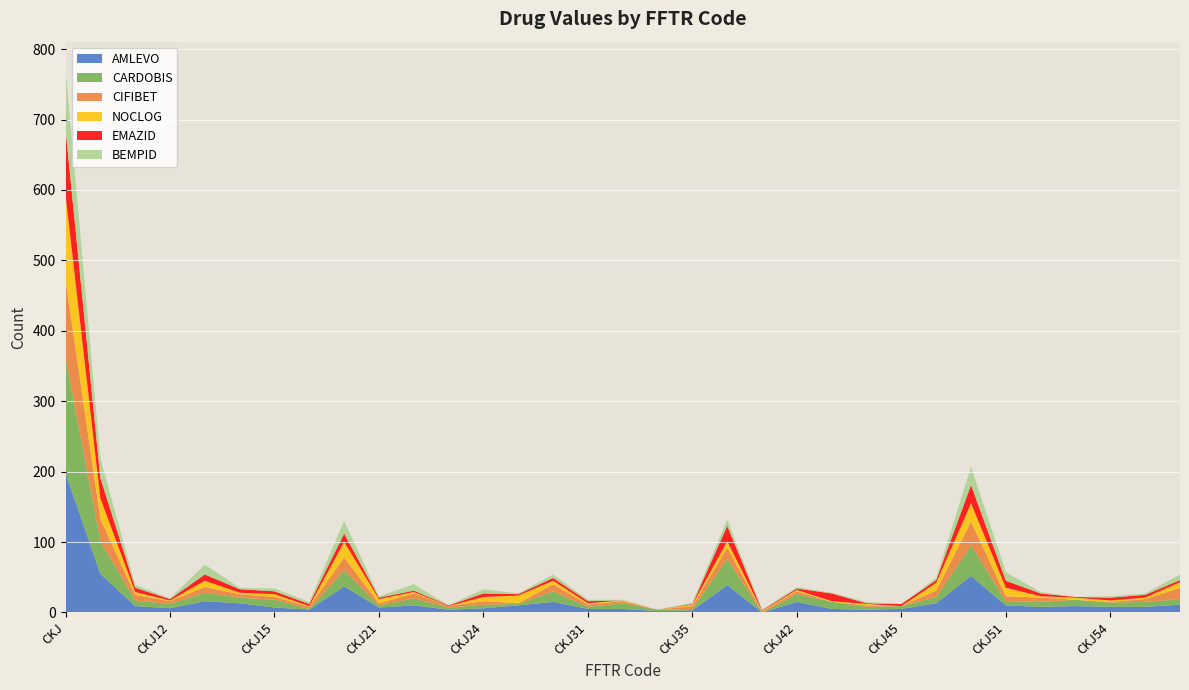

Reading left to right, list all the values displayed in this chart.

AMLEVO: 198	55	9	6	16	13	7	4	37	7	10	4	6	10	15	5	5	2	3	39	0	15	5	4	5	13	52	10	8	9	8	8	11
CARDOBIS: 164	46	8	6	12	8	11	1	23	3	10	3	5	2	15	3	8	2	2	37	0	11	10	4	4	9	43	6	7	9	6	7	8
CIFIBET: 110	32	8	4	8	5	4	3	18	3	7	2	5	1	10	3	3	0	4	16	1	4	0	2	0	9	34	7	6	0	1	4	16
NOCLOG: 121	29	4	1	9	2	4	1	22	6	2	0	6	11	5	2	1	0	2	9	1	2	1	2	0	11	26	12	2	3	2	2	8
EMAZID: 93	29	6	2	9	5	4	3	12	2	2	1	5	2	4	3	0	0	1	22	1	2	11	1	3	4	26	10	4	1	4	4	3
BEMPID: 86	28	4	1	14	2	4	3	18	2	9	0	6	1	5	2	1	0	2	9	1	2	1	2	0	3	26	12	2	0	2	2	8